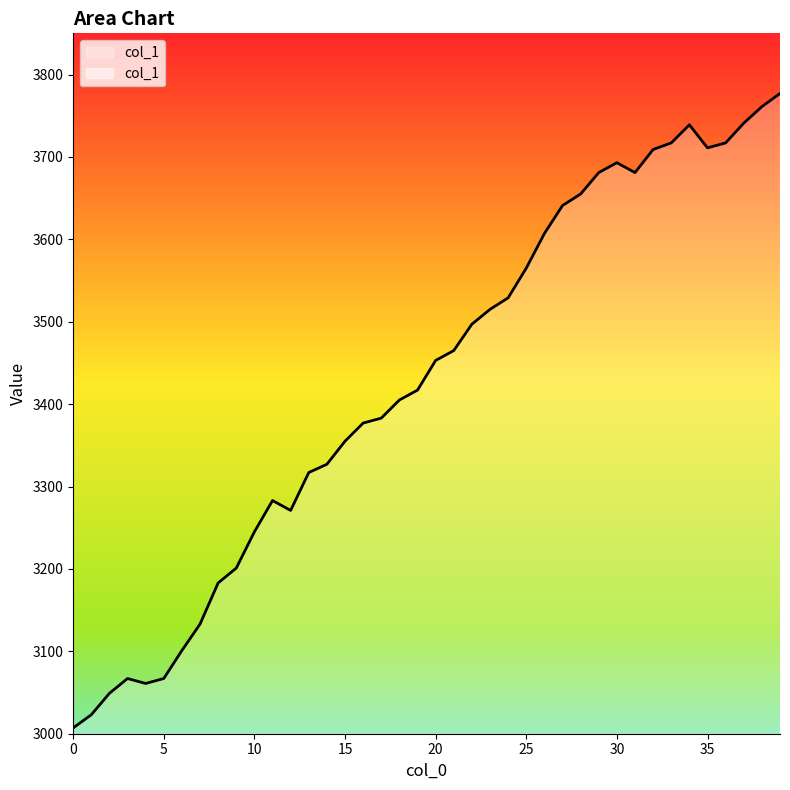

What is the change in value from 0 to 33?

+710